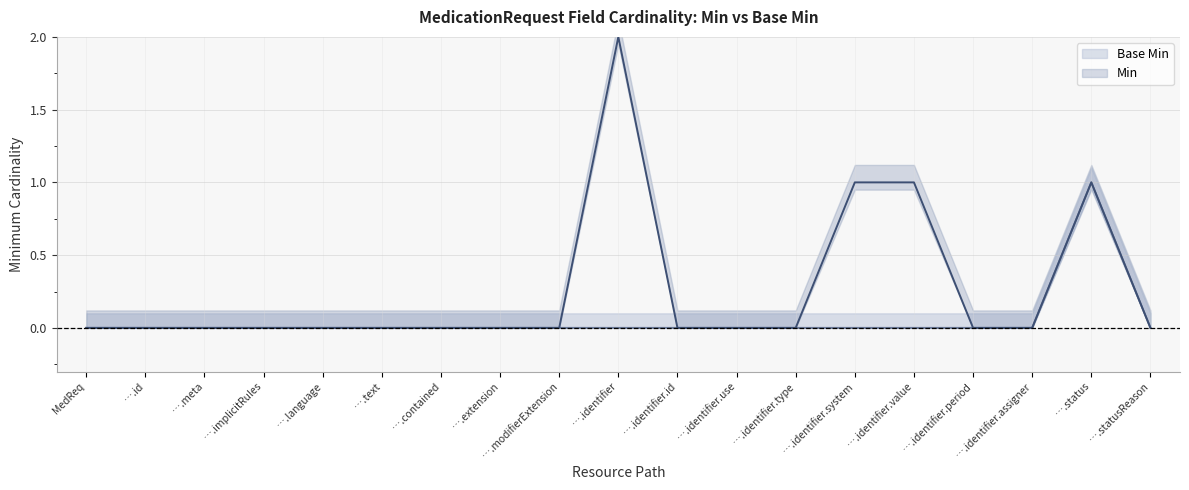

True or false: Min (line) has a value of 1 at ….identifier.id.

False